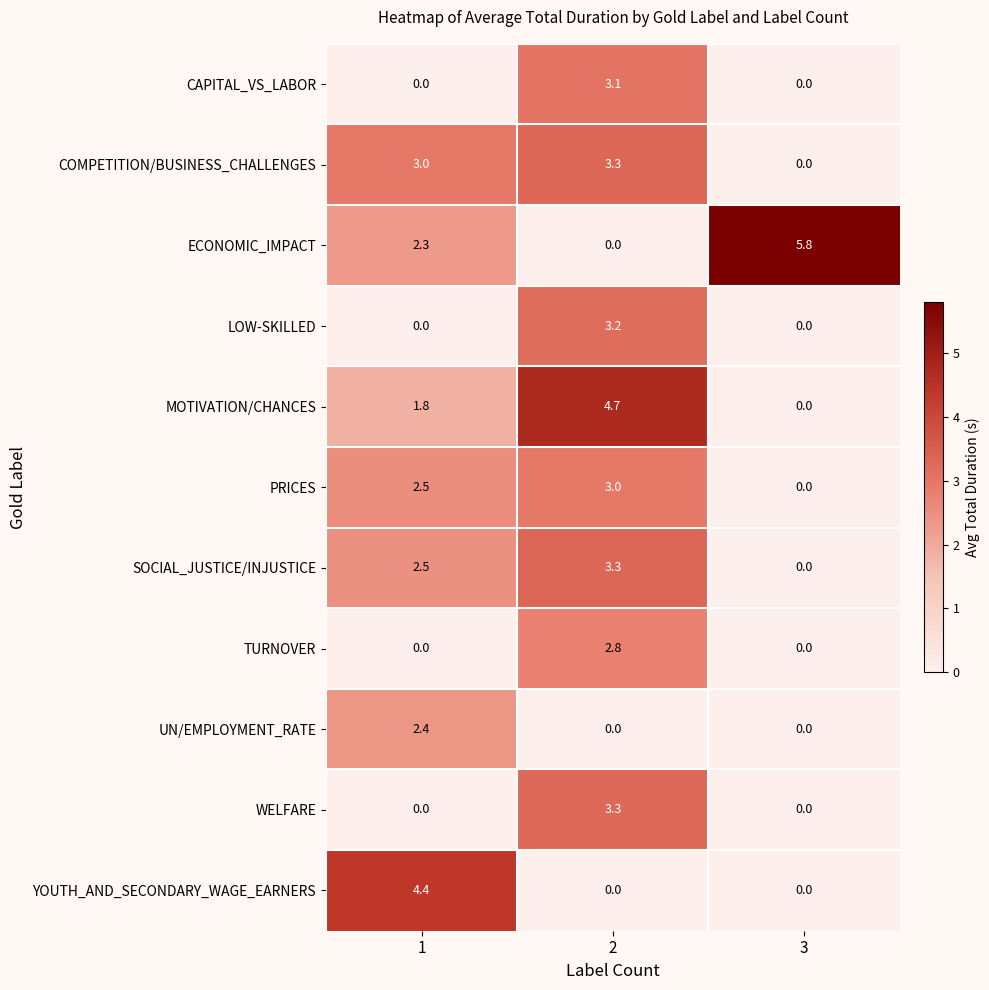

Read the PRICES value at 2.

3.0